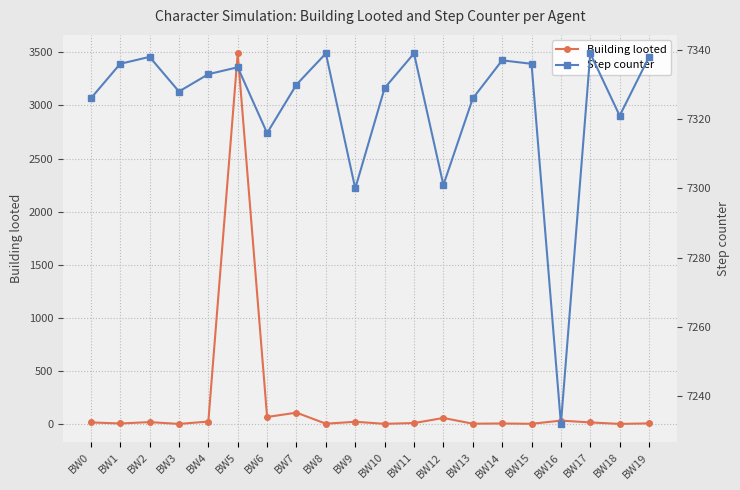

What are all the series names shown in the legend?

Building looted, Step counter